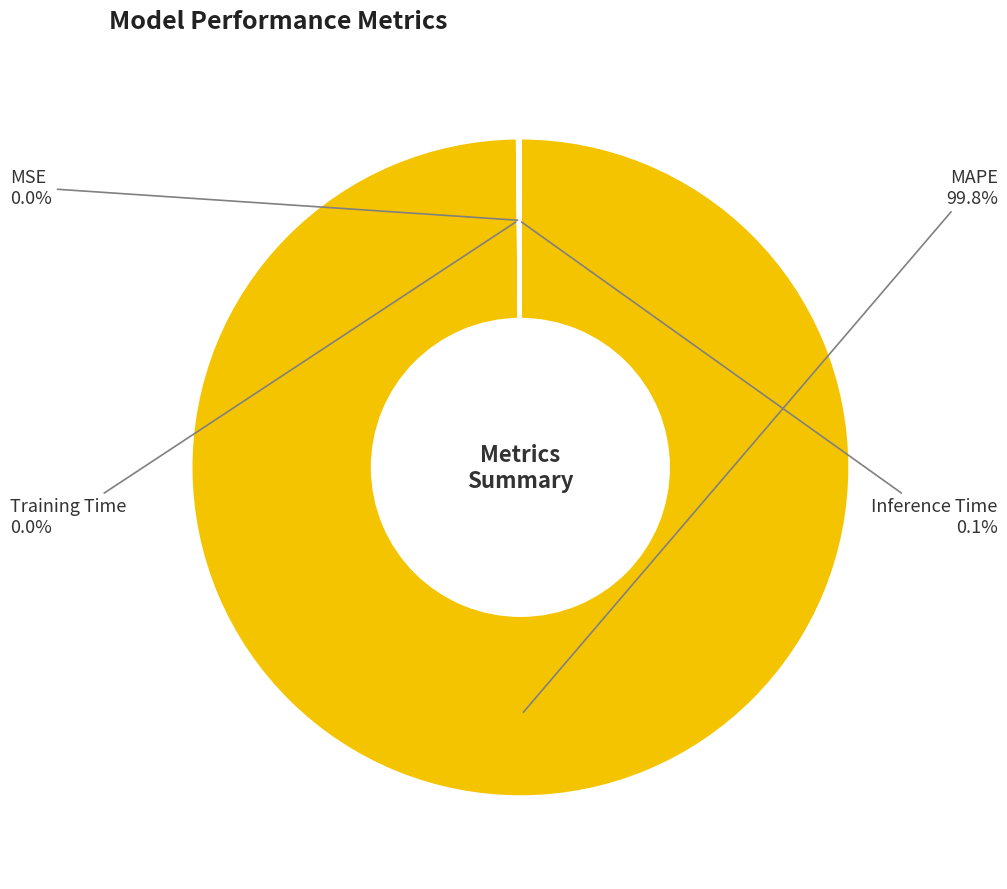

Which category has the biggest portion of the pie?

MAPE